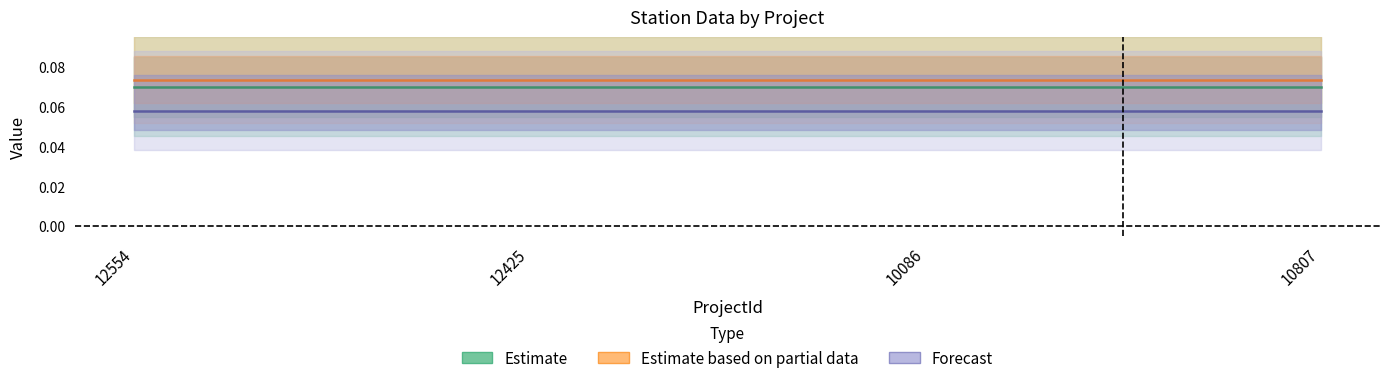

The value of Estimate based on partial data at 10086 is 0.1. True or false?

True